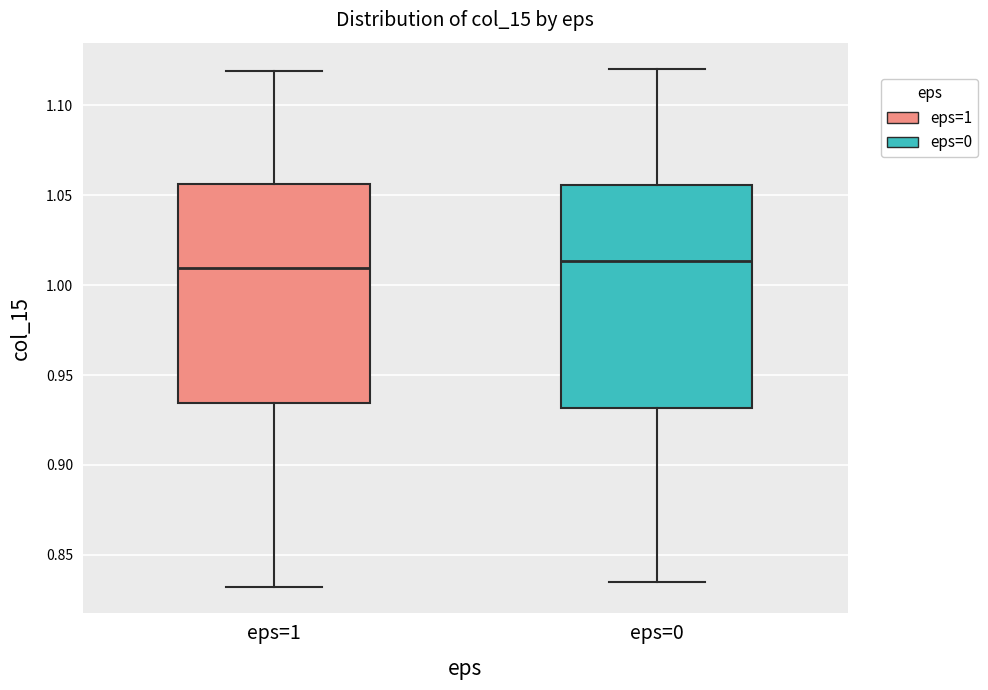

Reading left to right, read every box against the y-axis: the position of its median line, the range the box covers, and the ends of its whiskers. The values are not printed on the chart, so give them approximately, as read against the axis.

eps=1: median 1.010, box 0.935 to 1.055, whiskers 0.830 to 1.120
eps=0: median 1.015, box 0.930 to 1.055, whiskers 0.835 to 1.120